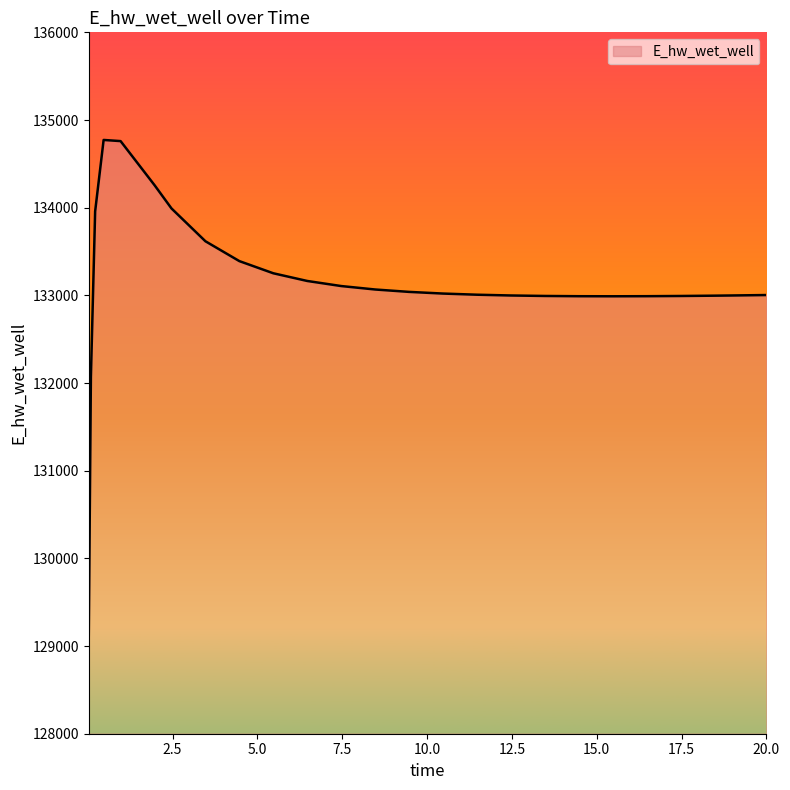

What is the difference between the maximum and minimum values?

5648.2